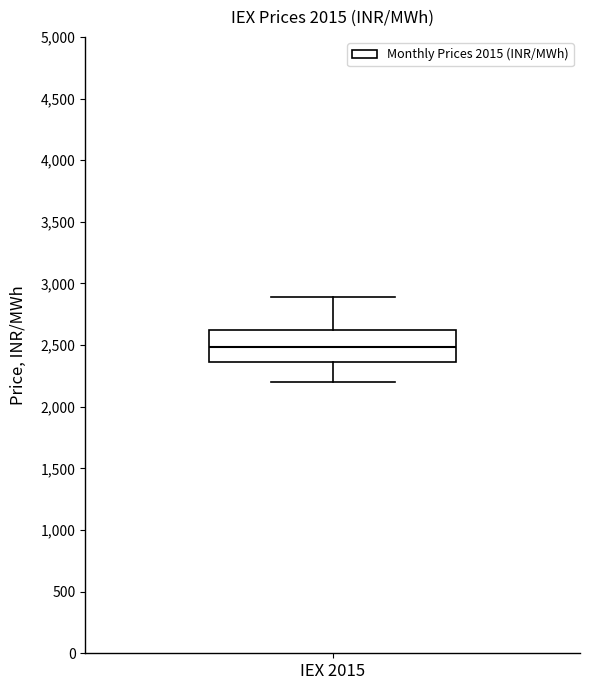

Transcribe this box plot: give where the median line is, the range the box spans, and where the two whiskers end, as read against the y-axis. The values are not printed on the chart, so give them approximately, as read against the axis.

median 2500, box 2350 to 2600, whiskers 2200 to 2900